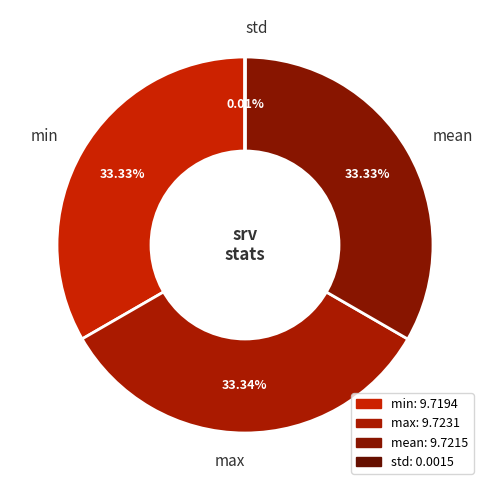

Combined, do min and max account for over 50%?

Yes